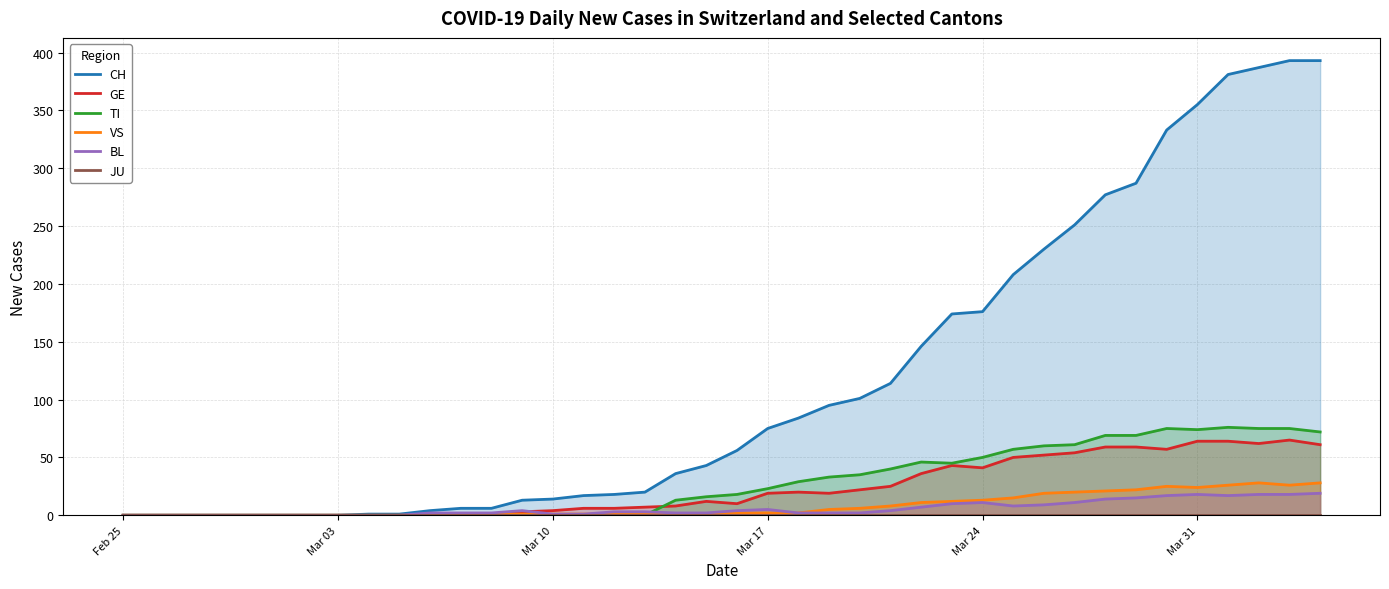

List the series in order of their peak value, lowest first.

JU, BL, VS, GE, TI, CH